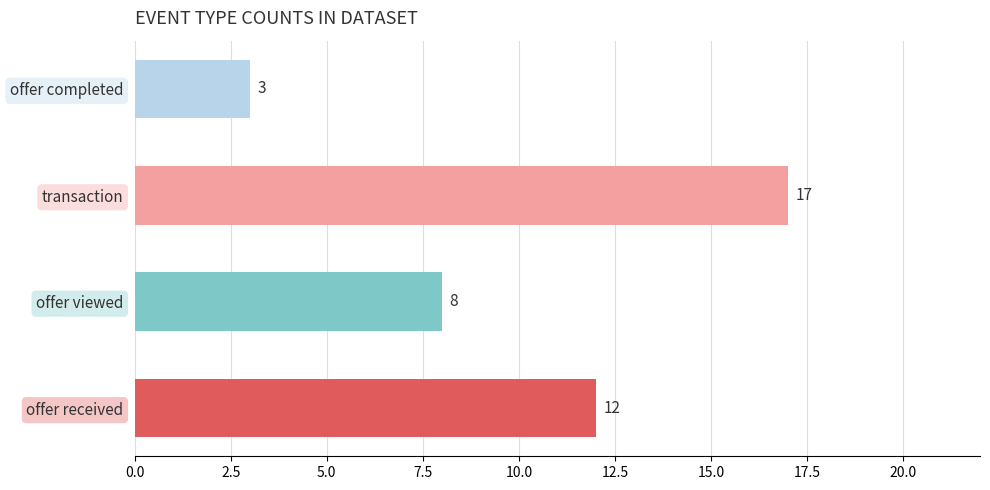

How many values are below 12?

2